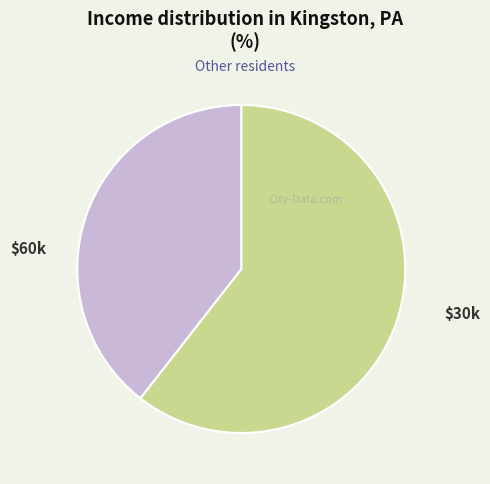

Is there a majority slice in this chart?

Yes